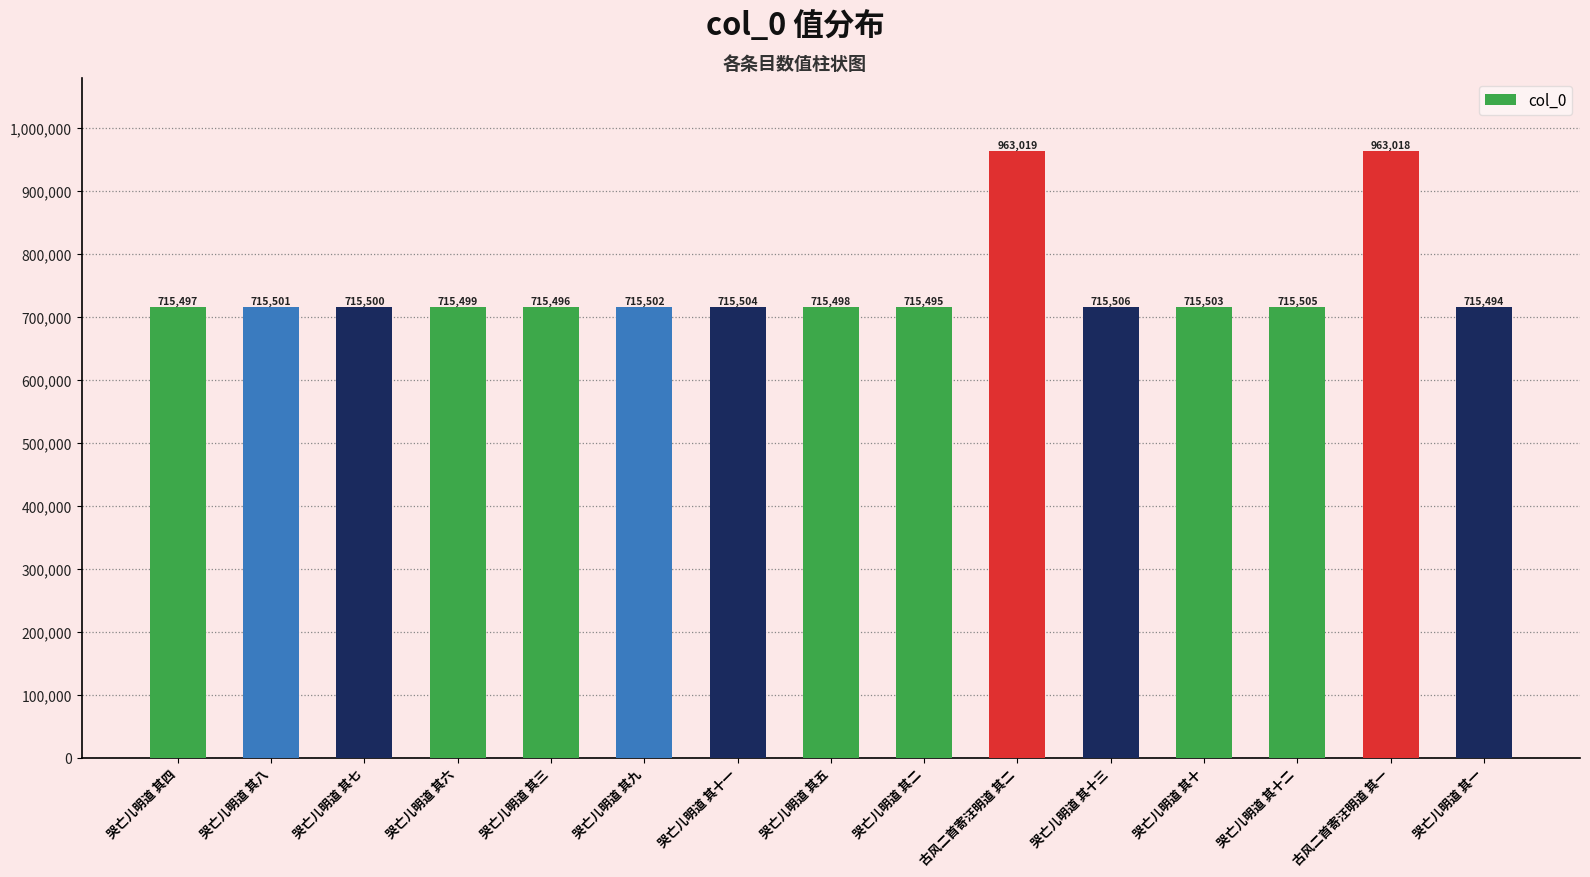

What is the minimum value shown in the chart?

715494